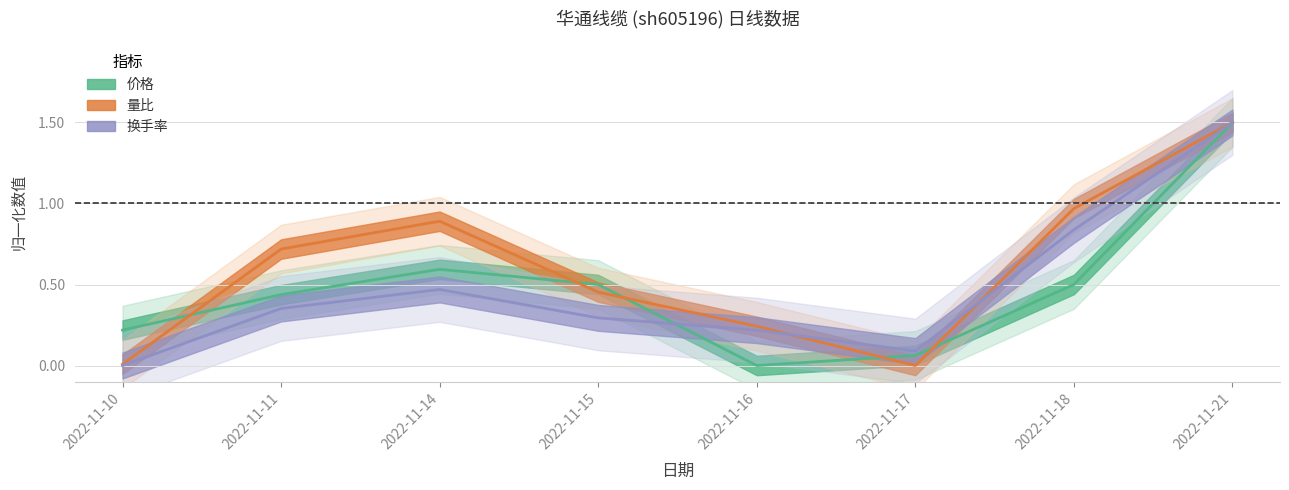

What is the sum of all 量比 values?

4.8